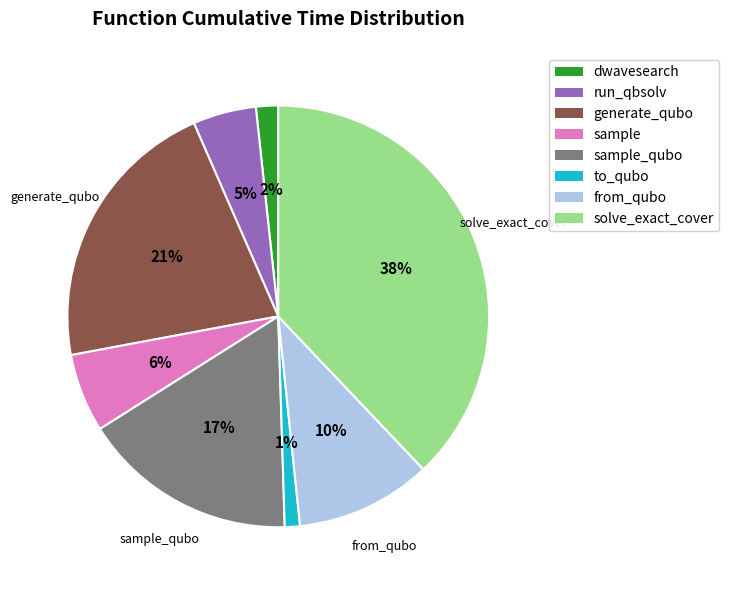

How many slices are in this pie chart?

8